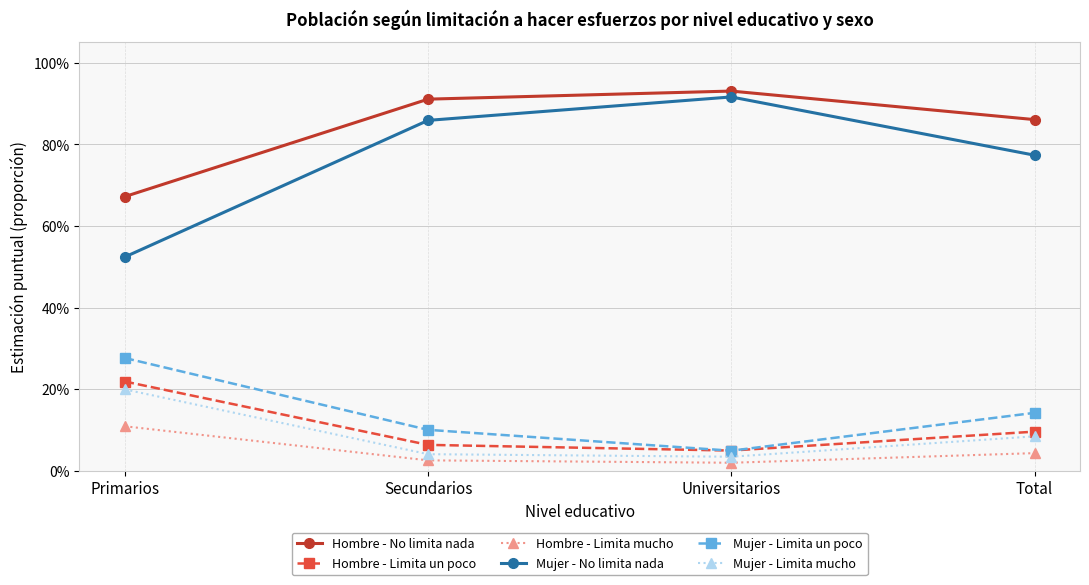

Rank the series by their maximum value, from highest to lowest.

Hombre - No limita nada, Mujer - No limita nada, Mujer - Limita un poco, Hombre - Limita un poco, Mujer - Limita mucho, Hombre - Limita mucho